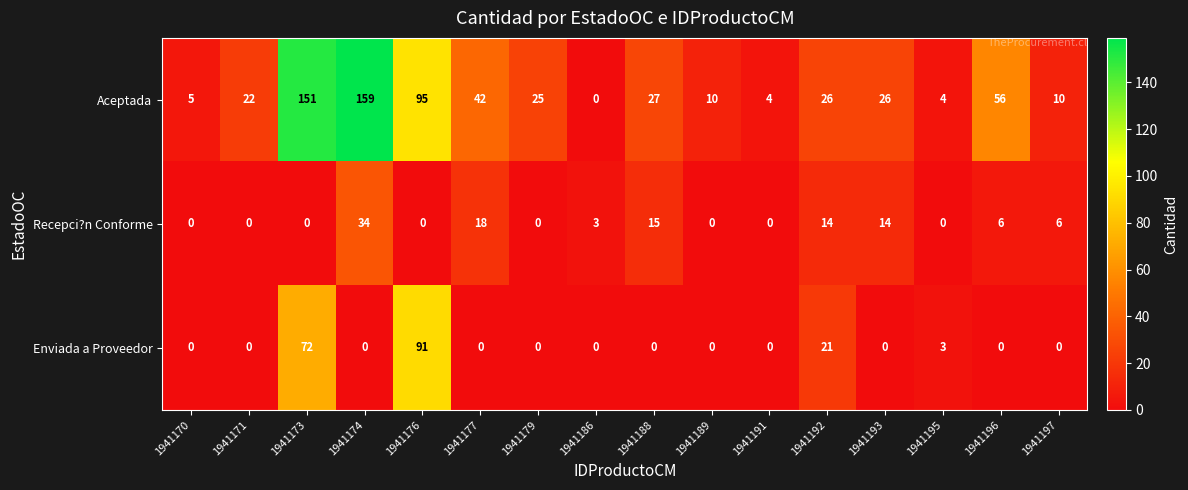

How many values in Enviada a Proveedor are above zero?

4